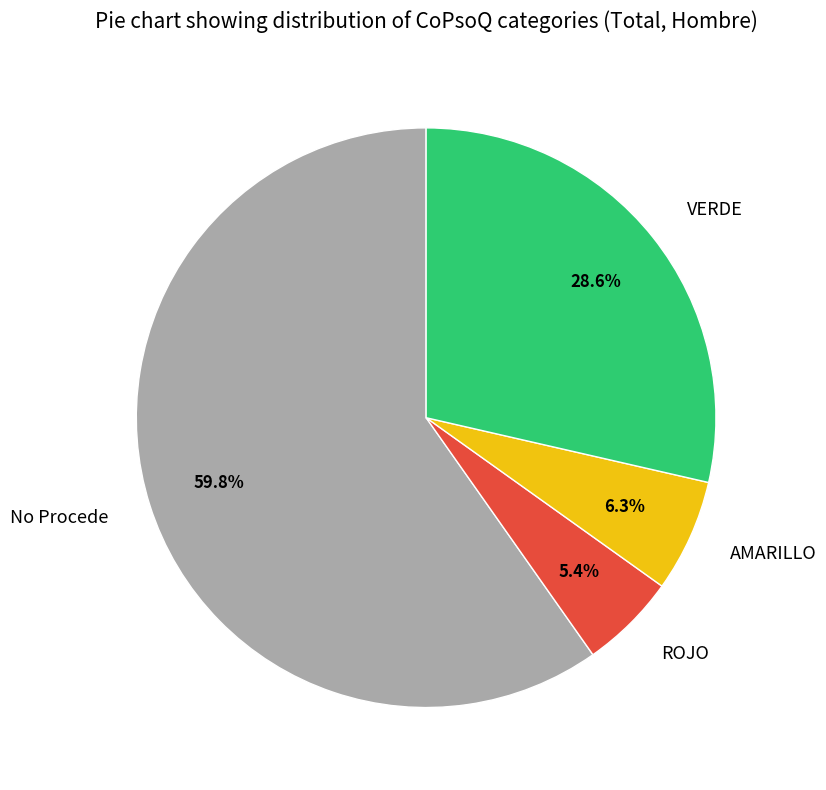

To the nearest percent, what is the combined percentage of ROJO and No Procede?

65%